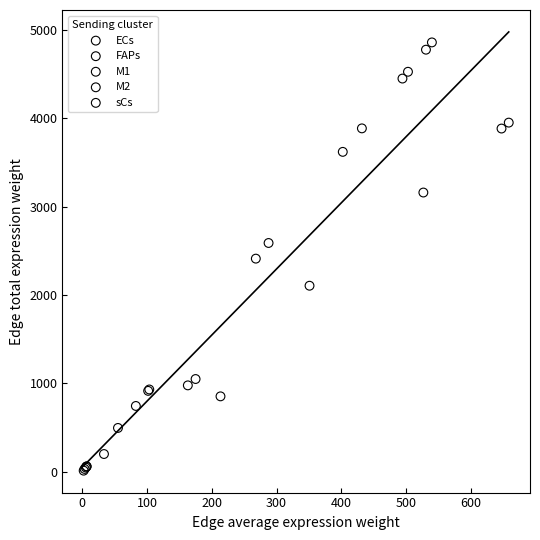

Which series has the widest spread of Y values?

M2